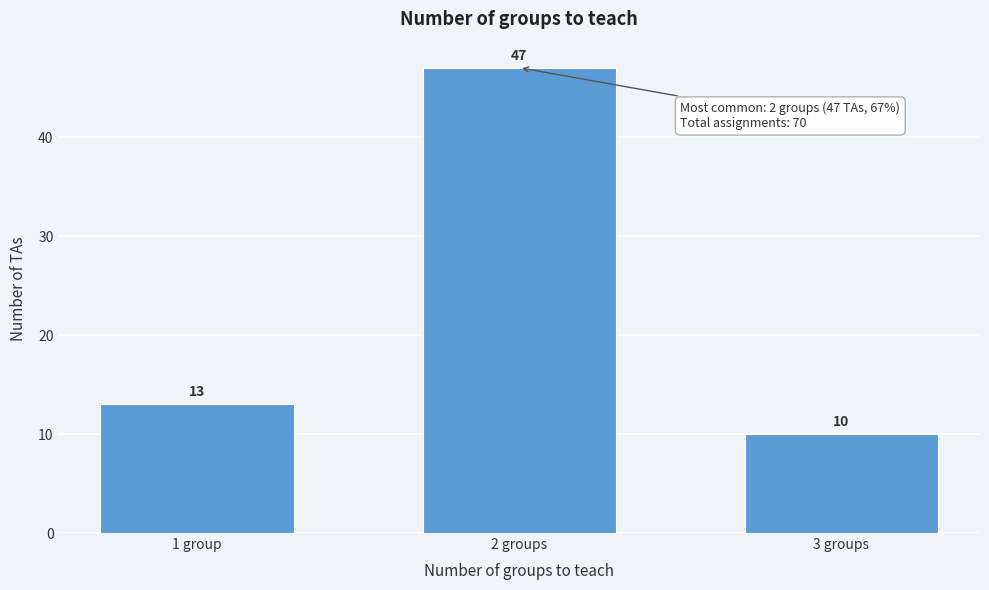

Reading left to right, what are all the values shown in this chart?

1 group=13	2 groups=47	3 groups=10